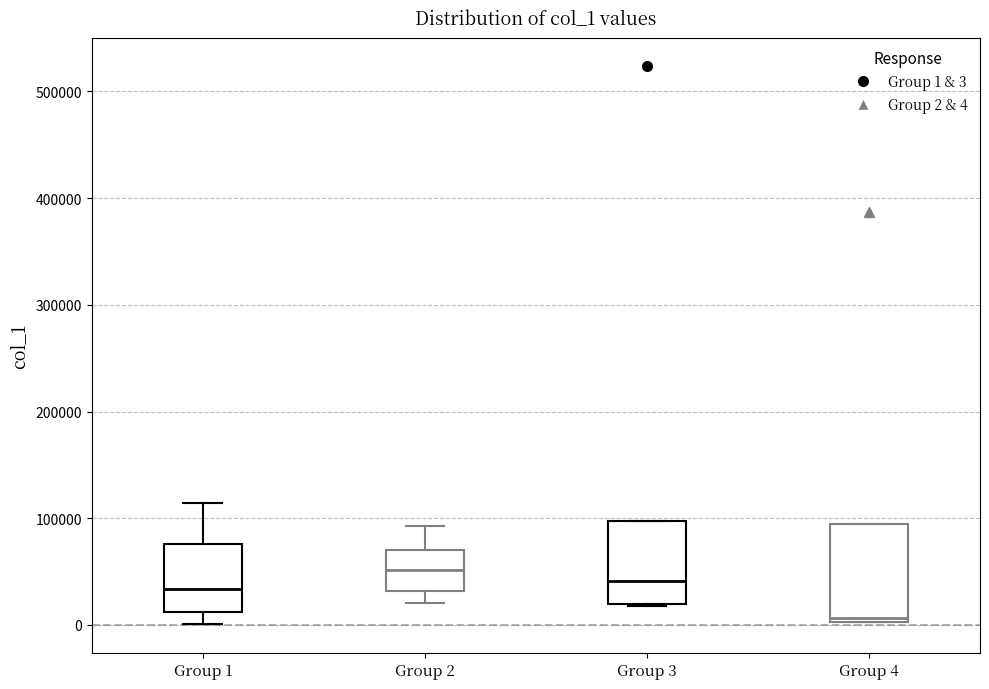

Where is the lower edge of the box for Group 4 on the y-axis? The values are not printed on the chart, so give them approximately, as read against the axis.

0